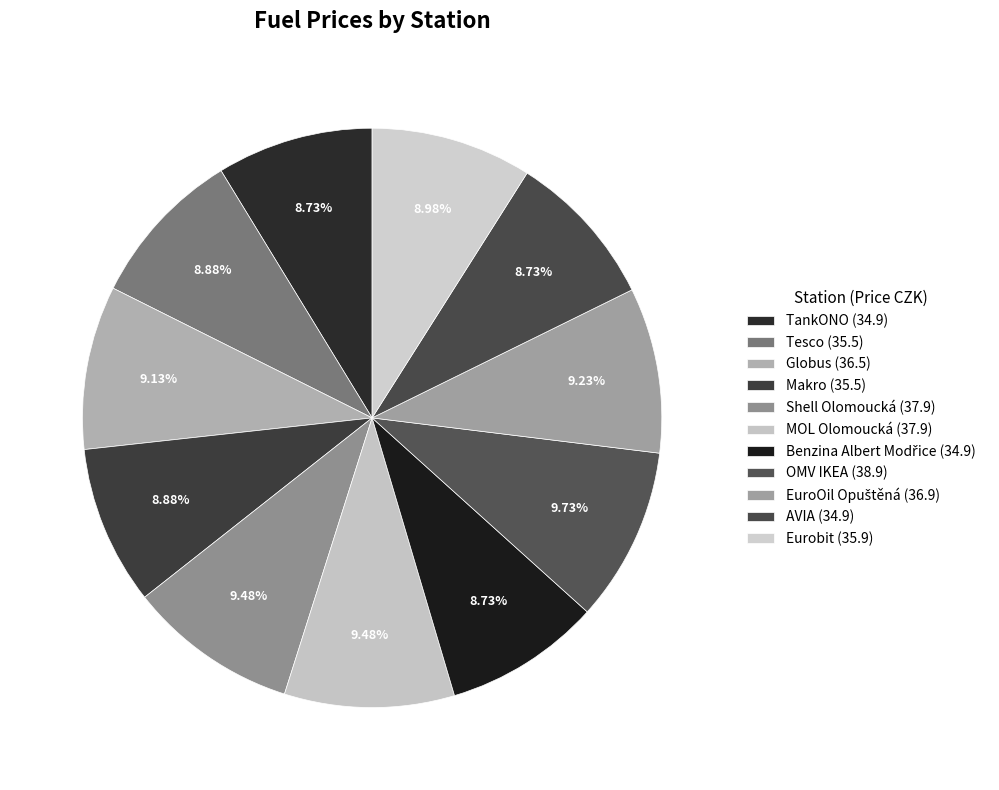

What percentage is the Benzina Albert Modřice slice, to the nearest percent?

9%